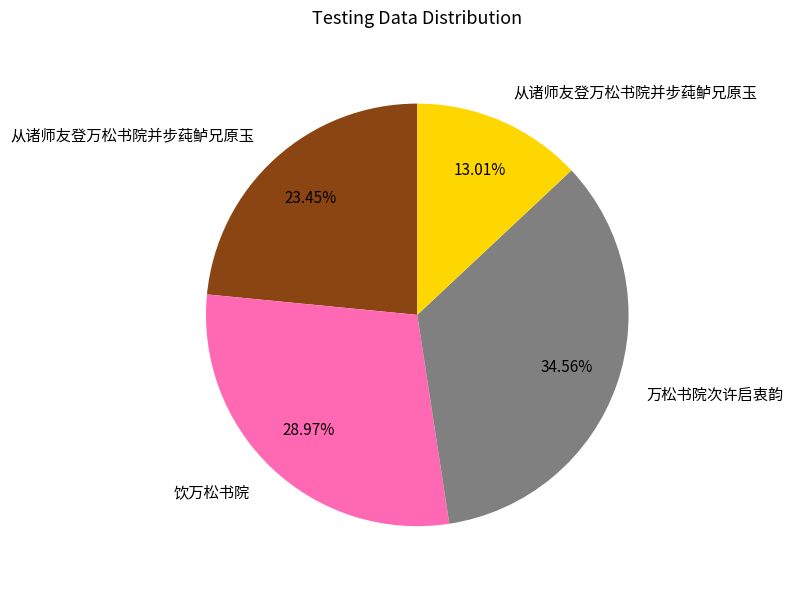

To the nearest percent, what is the average slice percentage?

25%